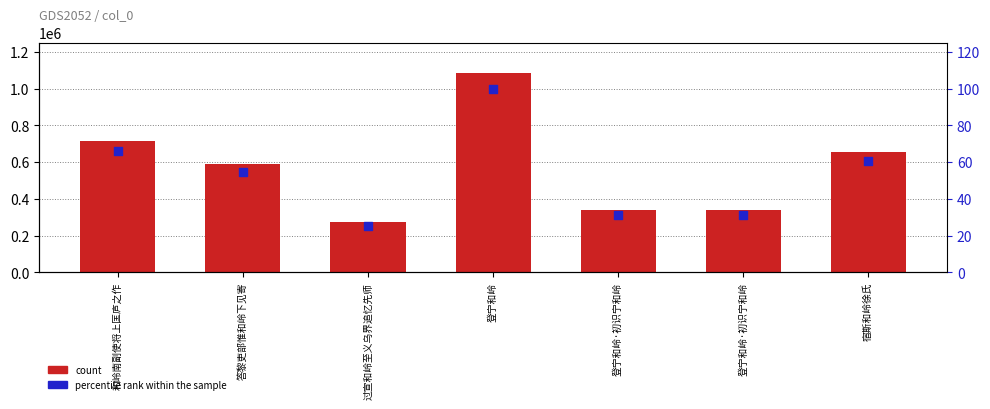

At how many categories does at least one series exceed 901441?

1